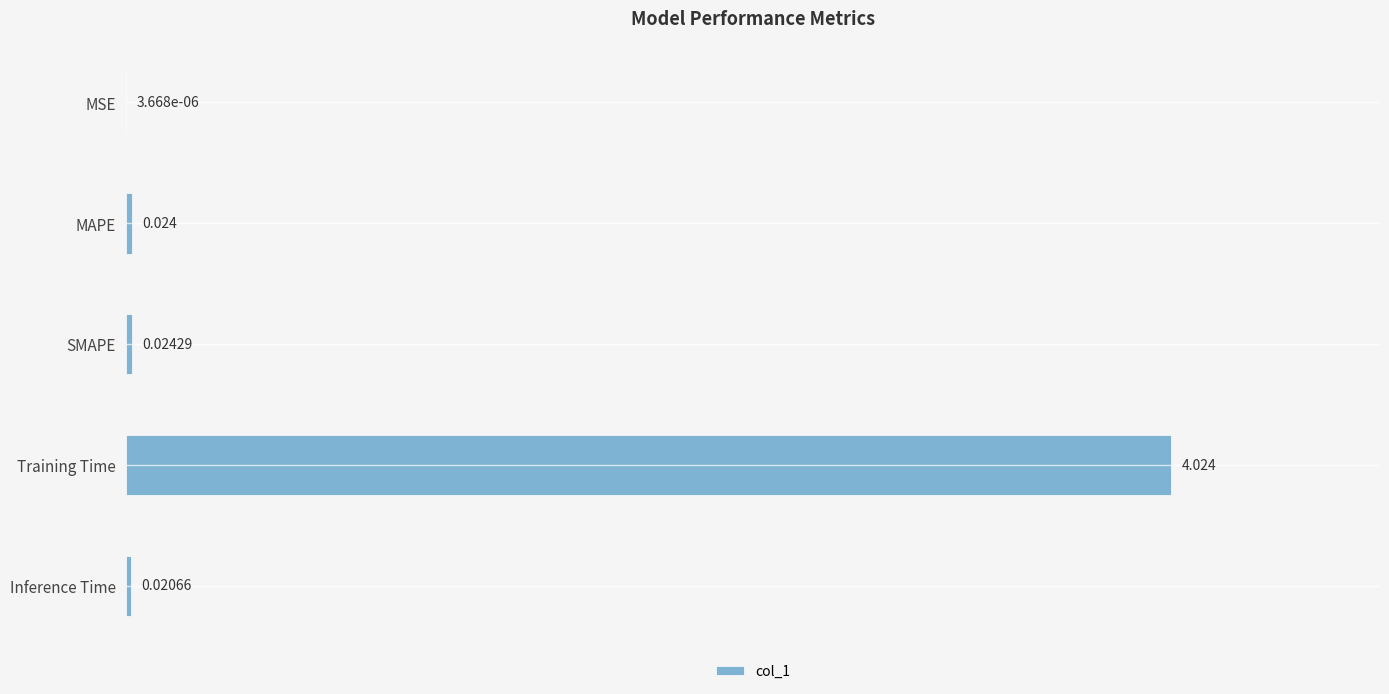

Which category has the highest value across all series?

Training Time